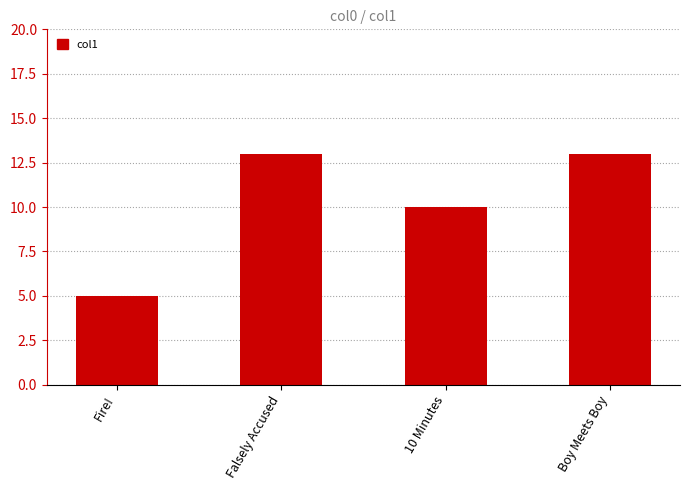

Where is the data nearest to the value 9?

10 Minutes